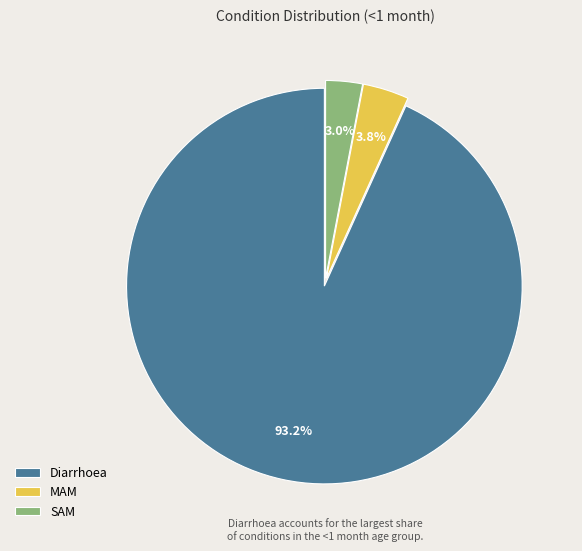

To the nearest percent, what percentage of the pie is Diarrhoea?

93%